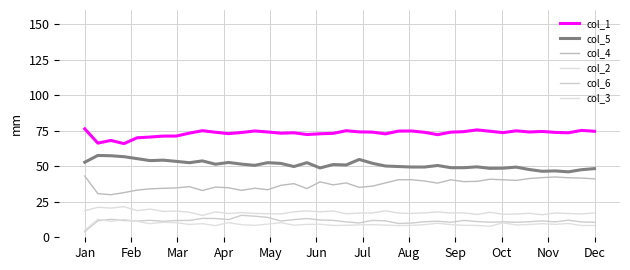

Which series has the widest spread of values?

col_4